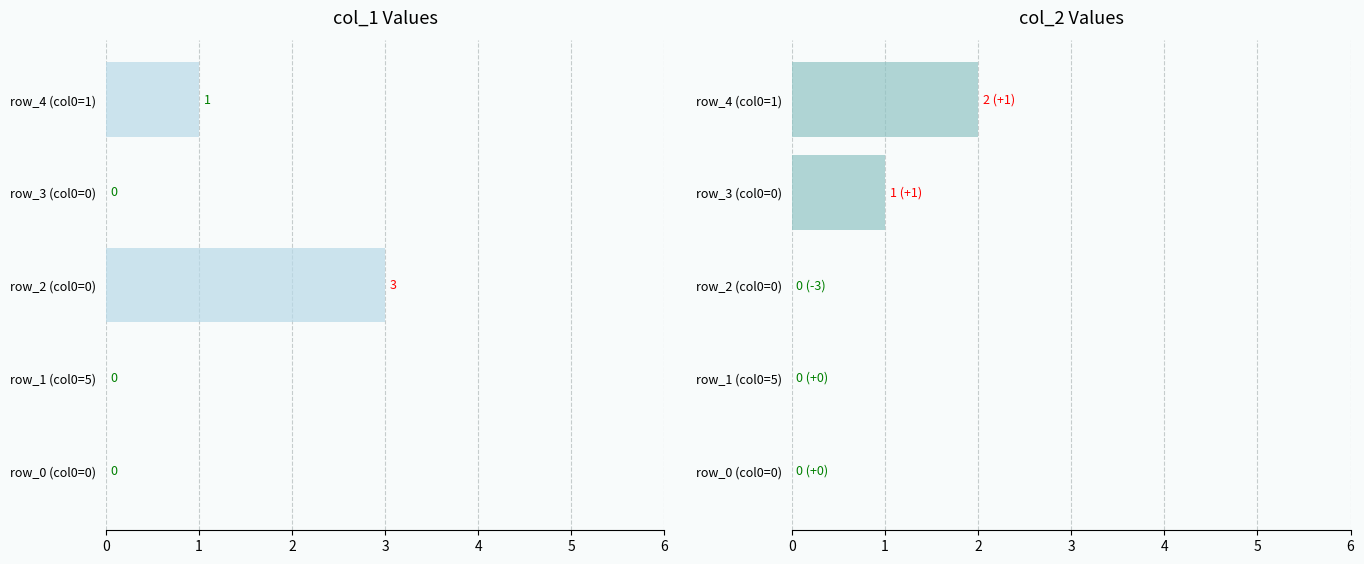

How many groups of bars are there?

5